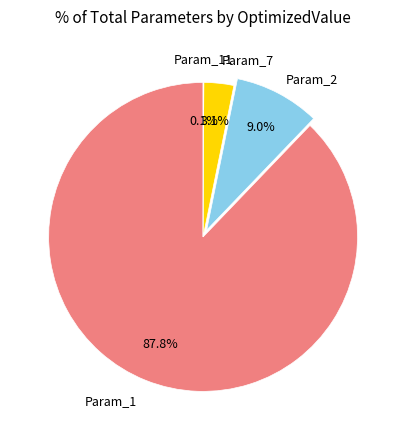

Does any single category account for the majority?

Yes